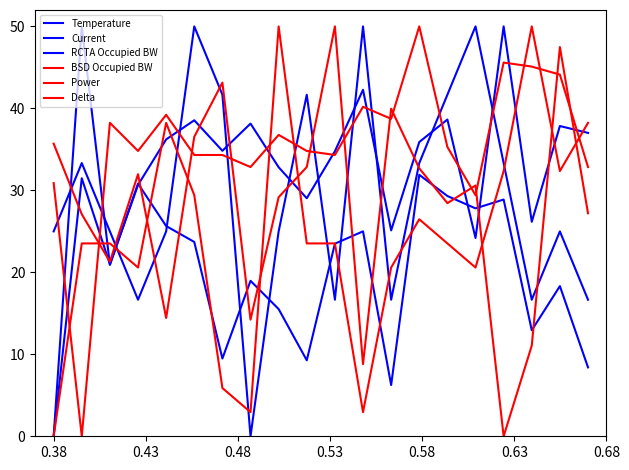

At how many categories does at least one series exceed 43?

11